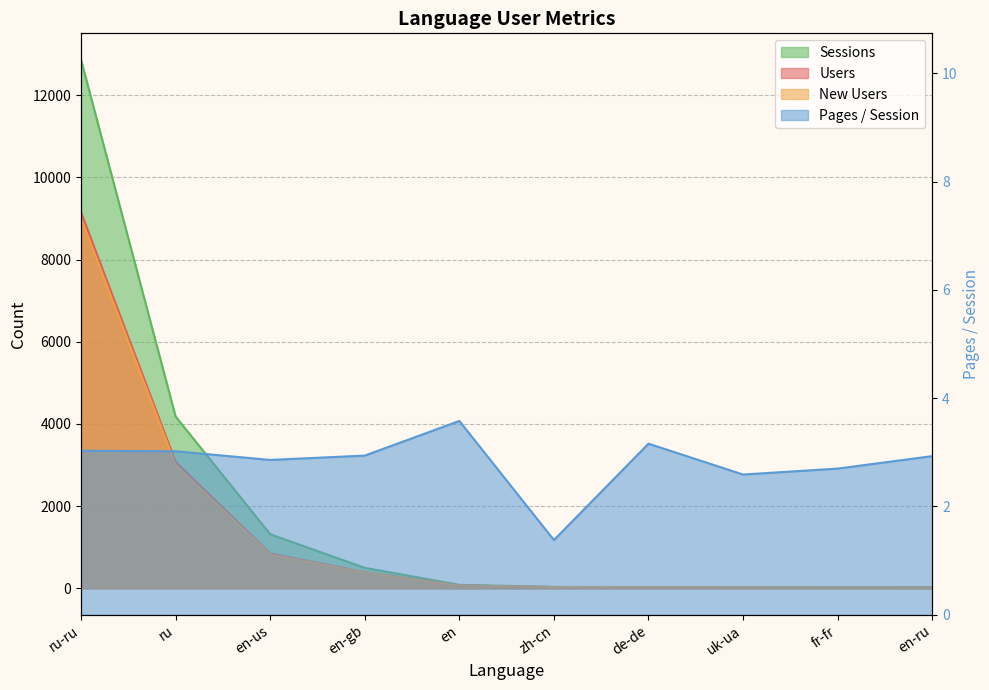

True or false: Users and New Users intersect in this chart.

False